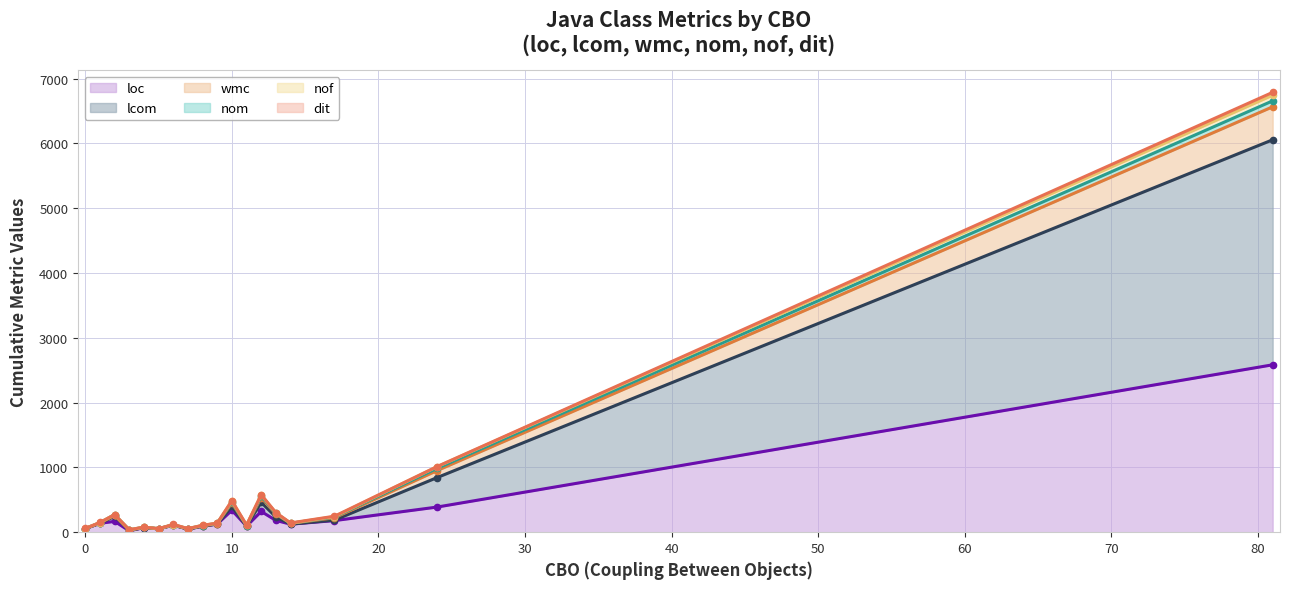

True or false: nof (line) and loc (line) cross at least once.

False